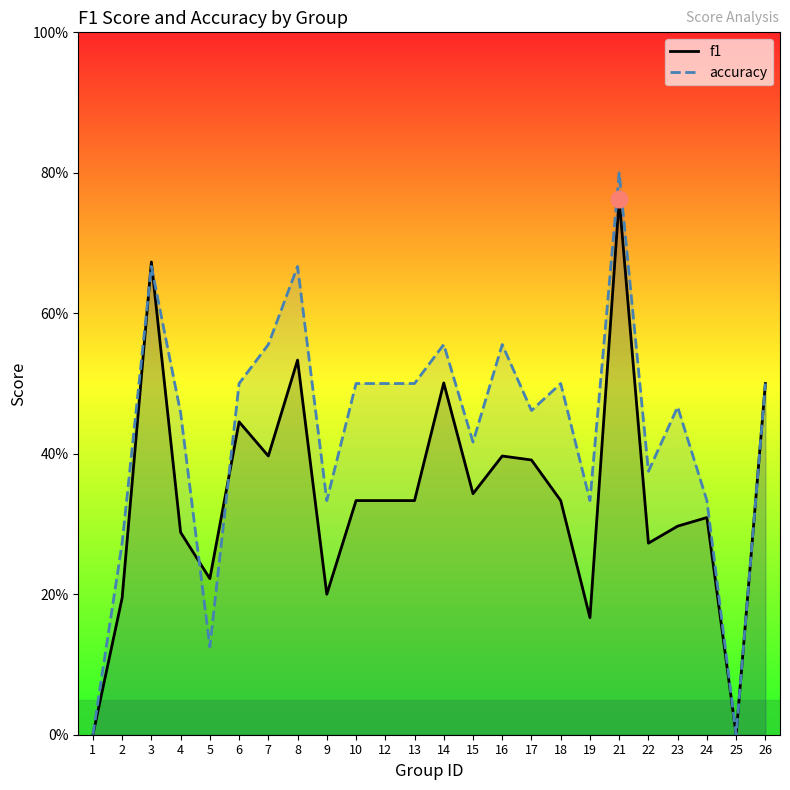

Reading left to right, list all the values displayed in this chart.

f1: 1=0.0	2=0.2	3=0.7	4=0.3	5=0.2	6=0.4	7=0.4	8=0.5	9=0.2	10=0.3	12=0.3	13=0.3	14=0.5	15=0.3	16=0.4	17=0.4	18=0.3	19=0.2	21=0.8	22=0.3	23=0.3	24=0.3	25=0.0	26=0.5
accuracy: 1=0.0	2=0.3	3=0.7	4=0.5	5=0.1	6=0.5	7=0.6	8=0.7	9=0.3	10=0.5	12=0.5	13=0.5	14=0.6	15=0.4	16=0.6	17=0.5	18=0.5	19=0.3	21=0.8	22=0.4	23=0.5	24=0.3	25=0.0	26=0.5